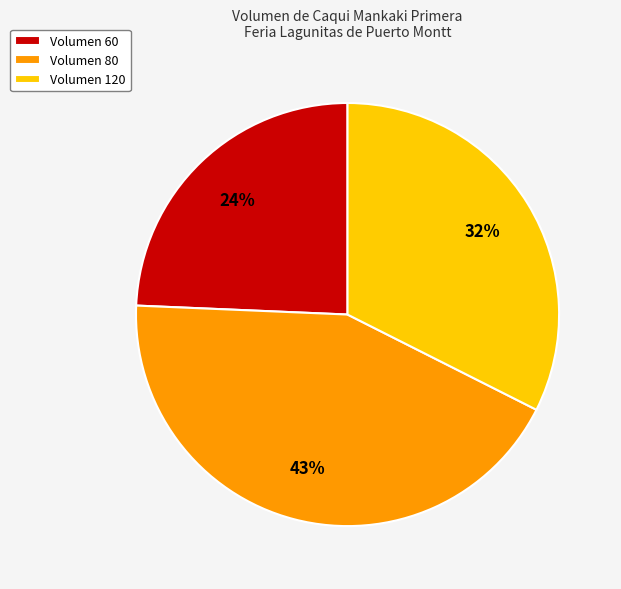

To the nearest percent, what is the difference between the largest and smallest slice percentages?

19%